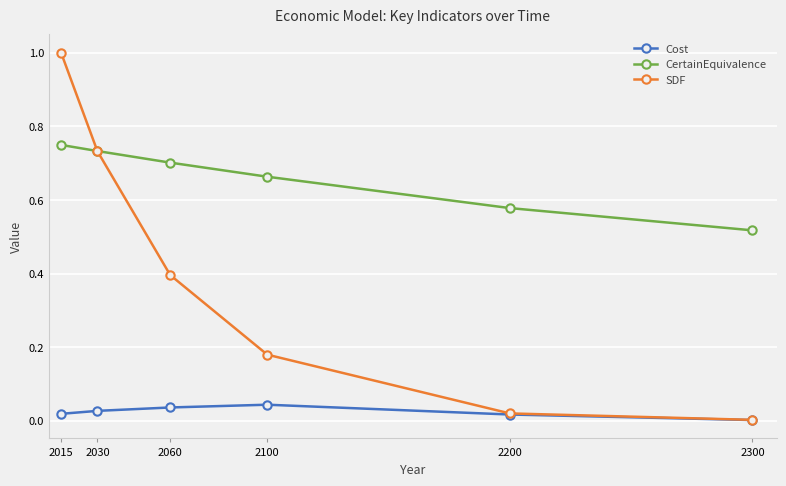

True or false: Cost has more than 2 interior local peaks.

False